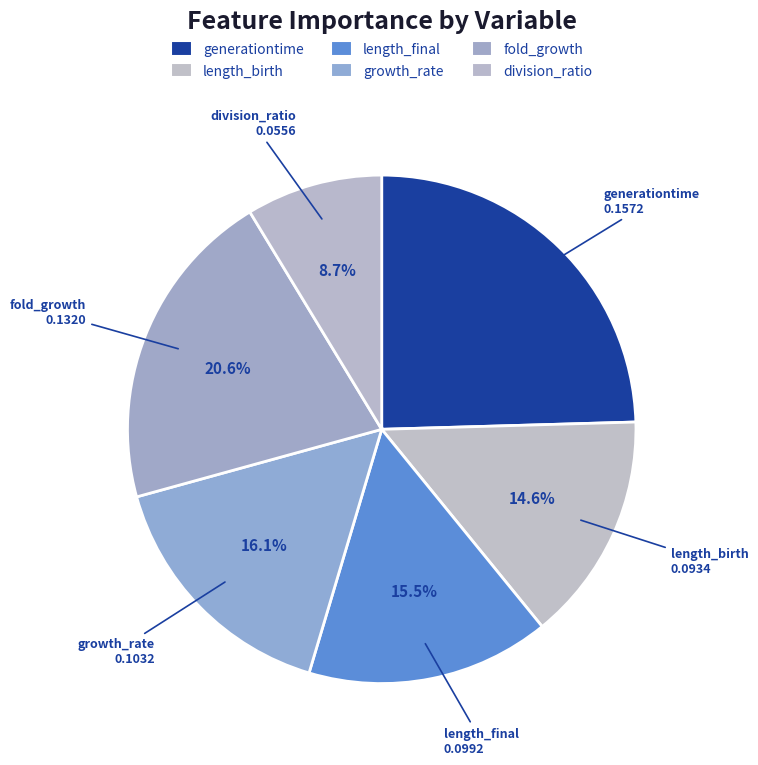

Count the number of slices in the pie.

6